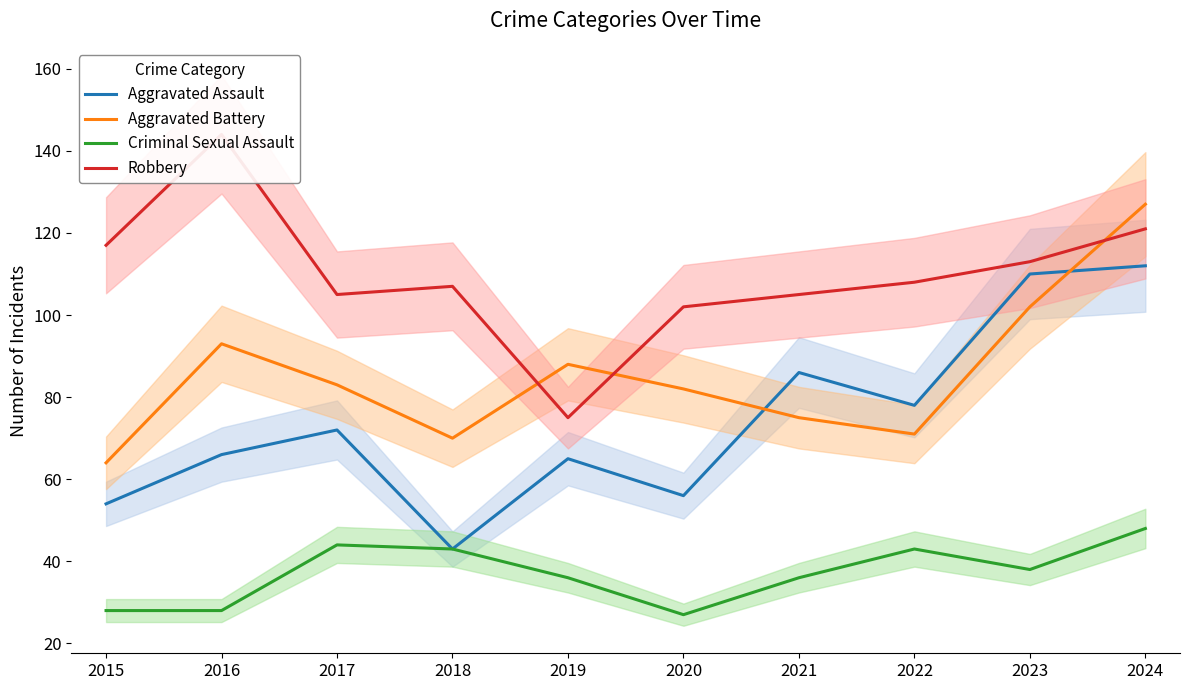

Rank the categories by Robbery value from lowest to highest.

2019, 2020, 2017, 2021, 2018, 2022, 2023, 2015, 2024, 2016